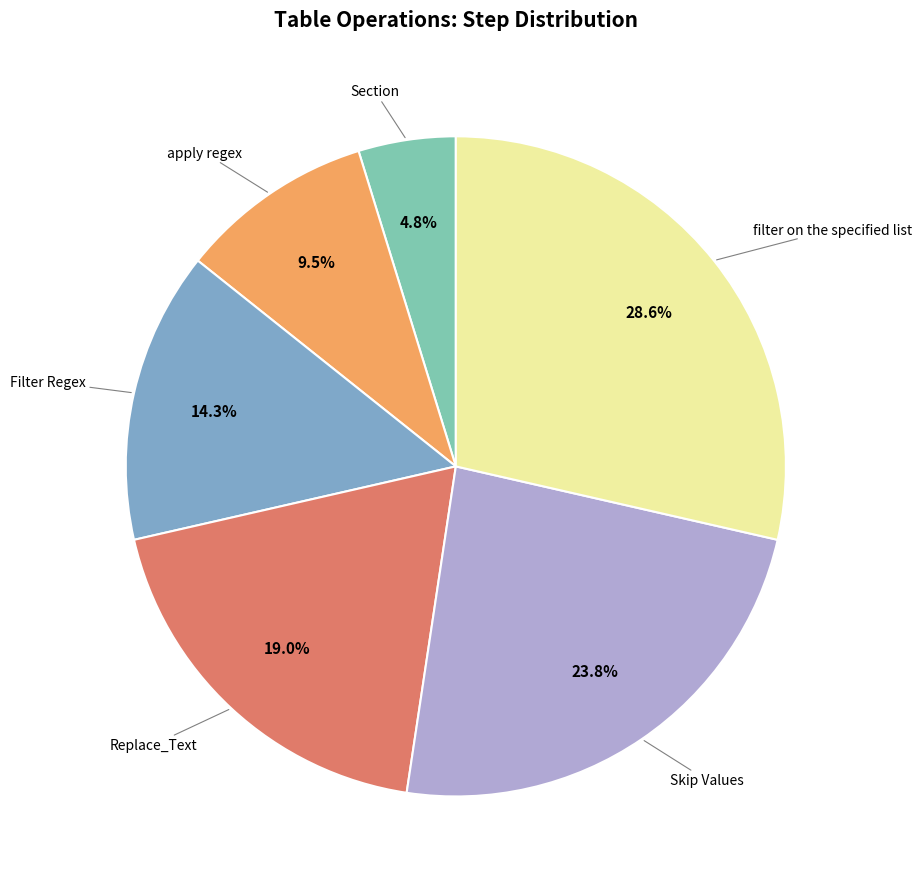

Is there any slice that represents more than half of the pie?

No